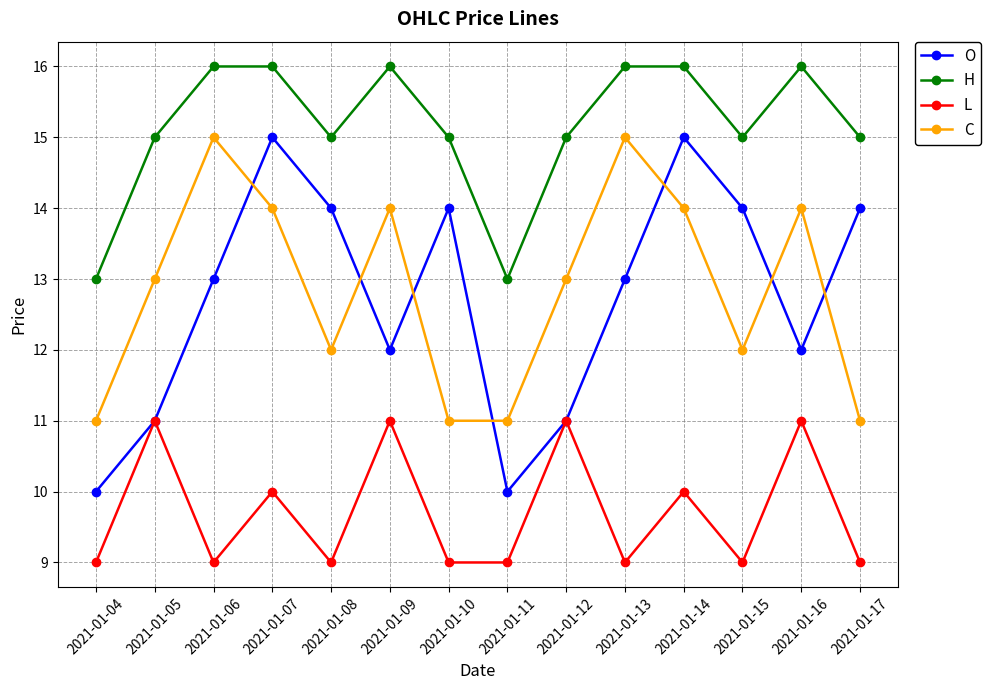

What is the value of the C point at the 8th from the left?

11